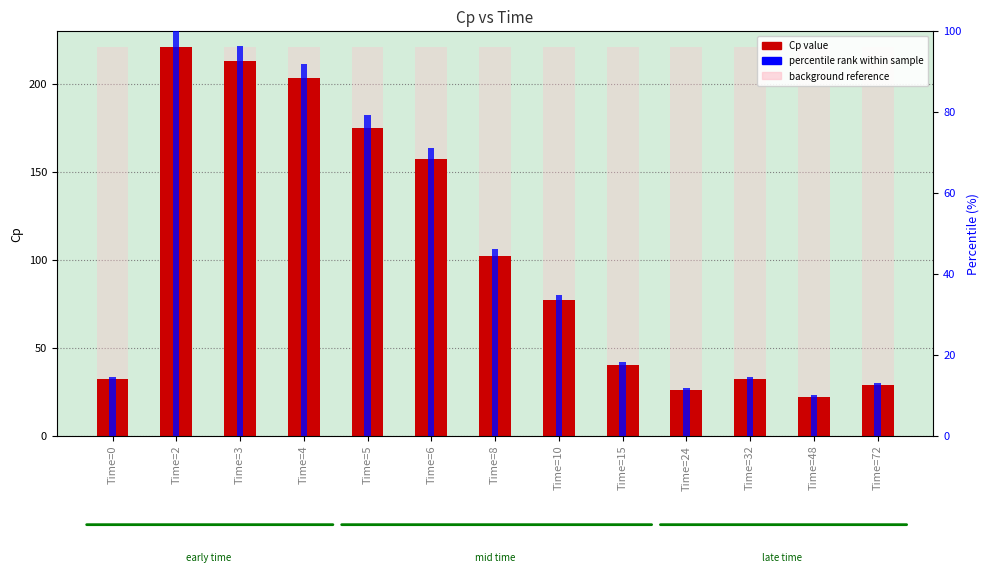

Reading left to right, list all the values displayed in this chart.

Cp value: 32.0	221.0	213.0	203.0	175.0	157.0	102.0	77.0	40.0	26.0	32.0	22.0	29.0
background reference: 221.0	221.0	221.0	221.0	221.0	221.0	221.0	221.0	221.0	221.0	221.0	221.0	221.0
percentile rank within sample: 14.5	100.0	96.4	91.9	79.2	71.0	46.2	34.8	18.1	11.8	14.5	10.0	13.1